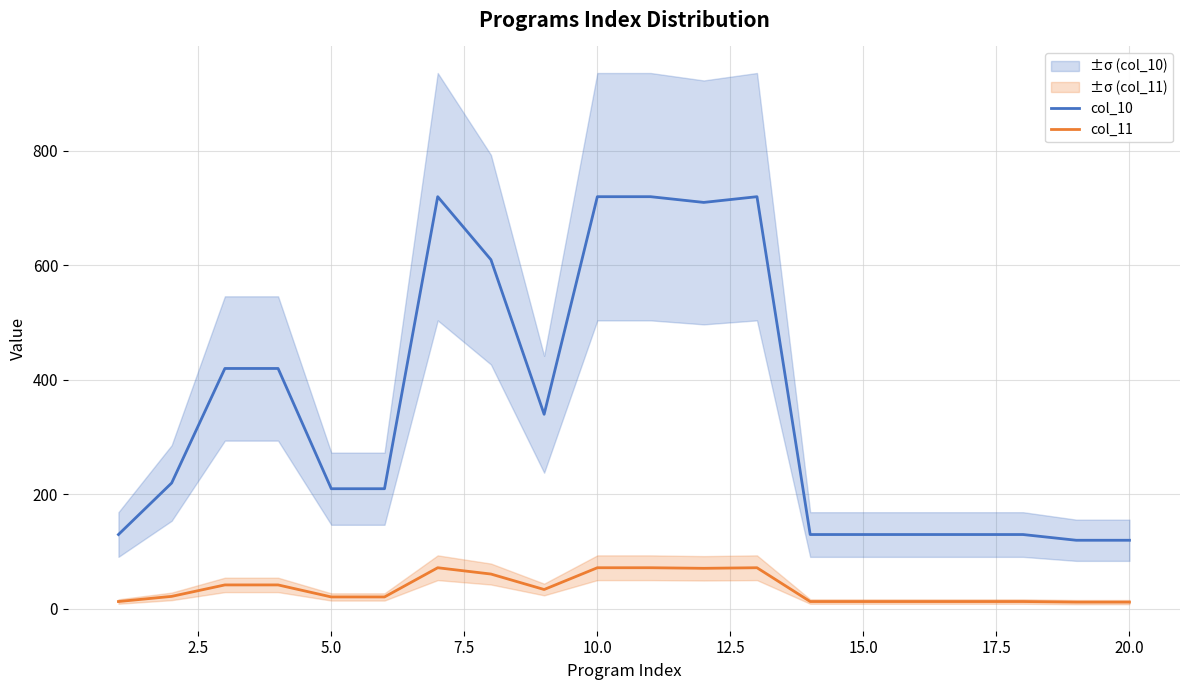

How many lines are shown in the chart?

2